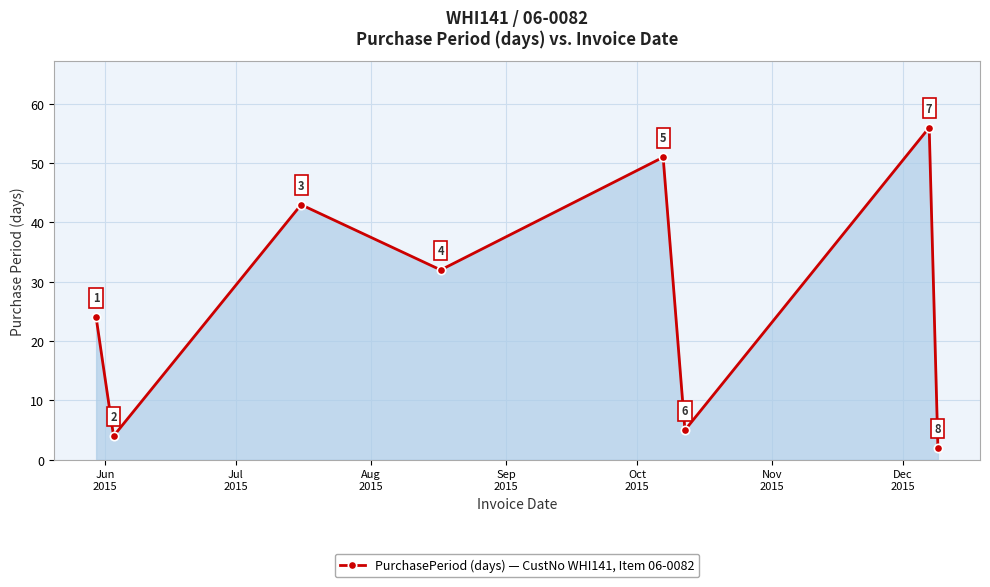

How many data points are less than 32?

4